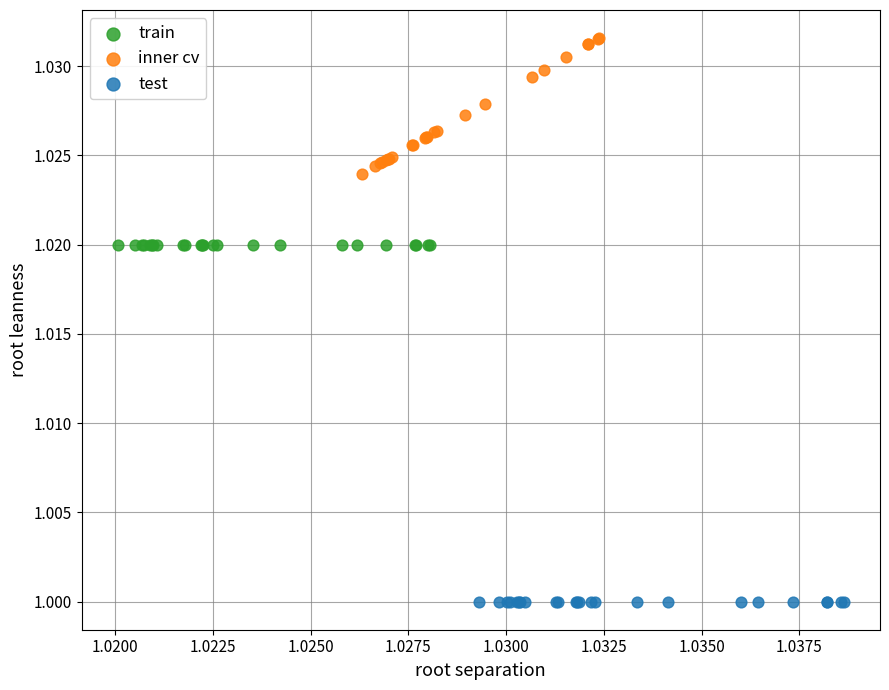

Which series reaches the minimum Y coordinate?

test